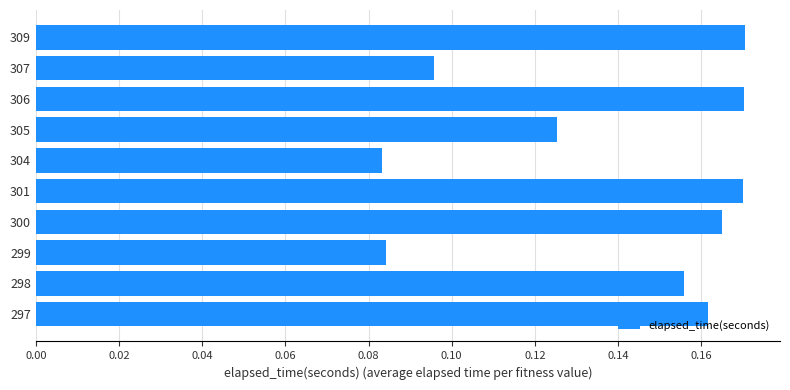

The value at 297 is 0.3. True or false?

False